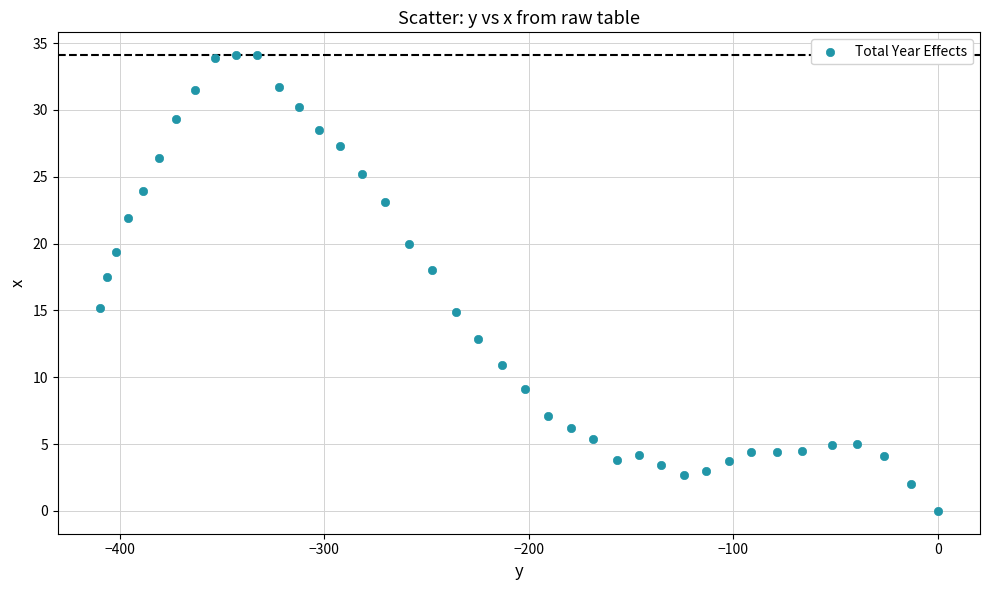

What is the range of X values (max minus min)?

409.7